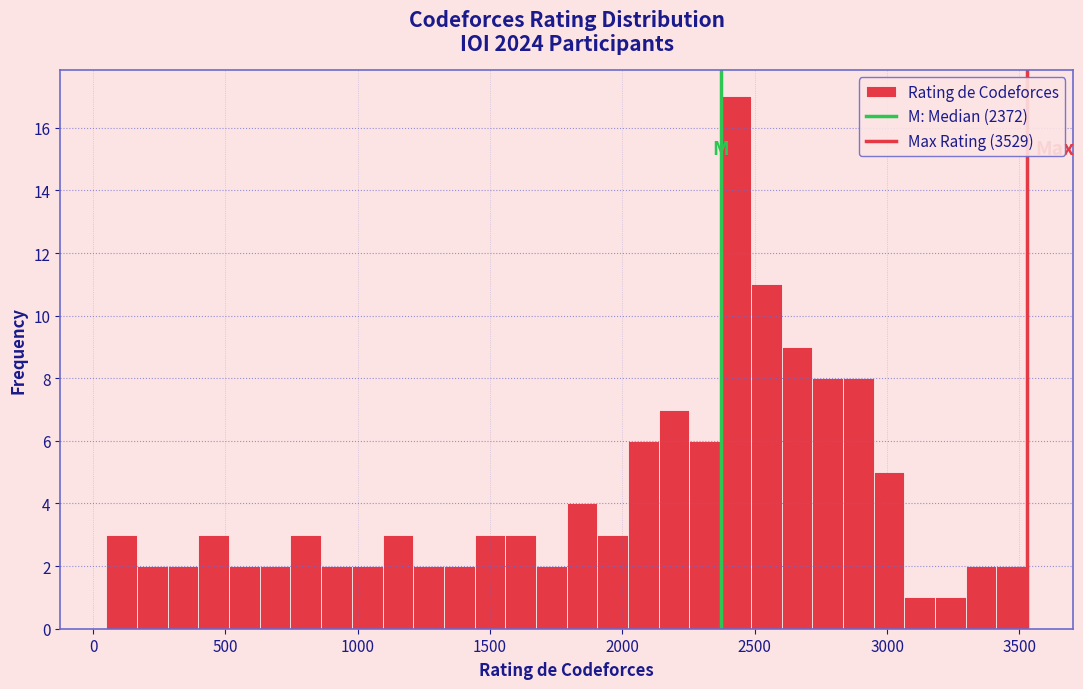

Around what value on the x-axis is the tallest bar? Give the approximate position of its centre, as read against the axis.

2450